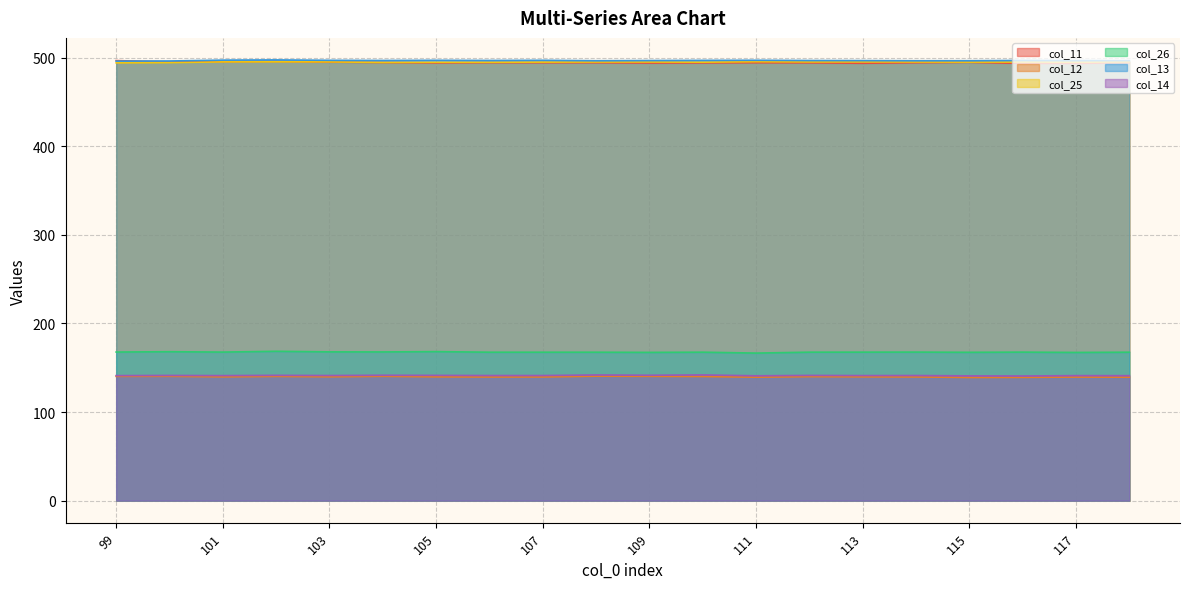

Which series has the largest range (max minus min)?

col_11